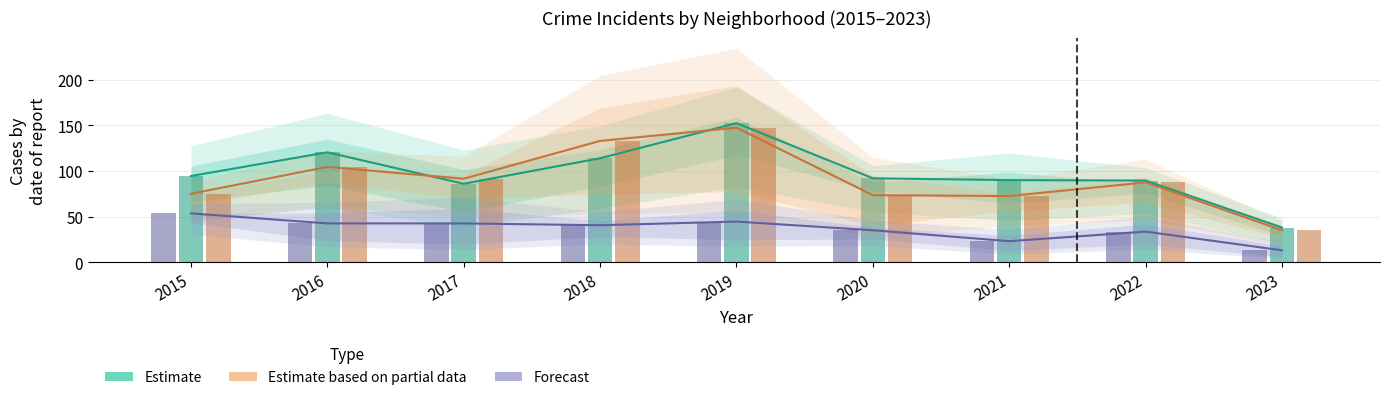

Which series changed the most between 2017 and 2019?

Estimate